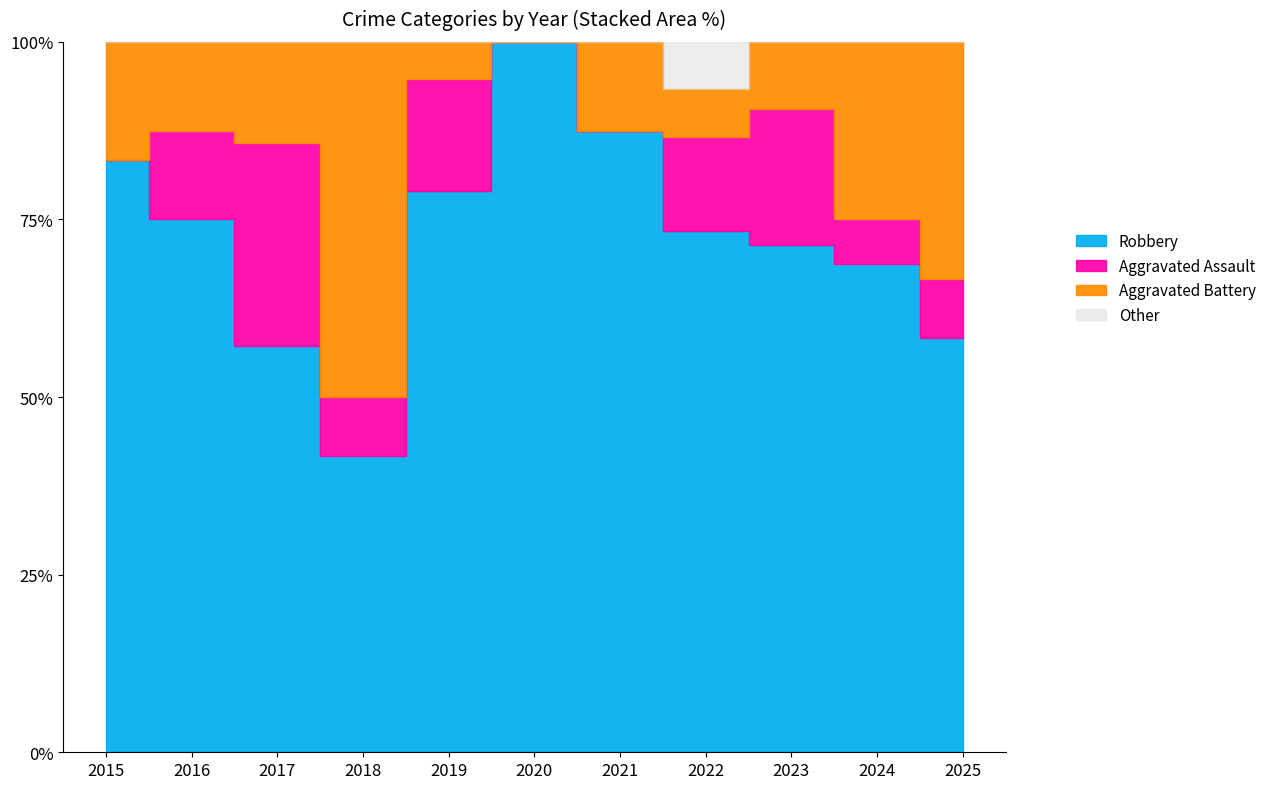

The value of Aggravated Battery at 2018 is 6. True or false?

True